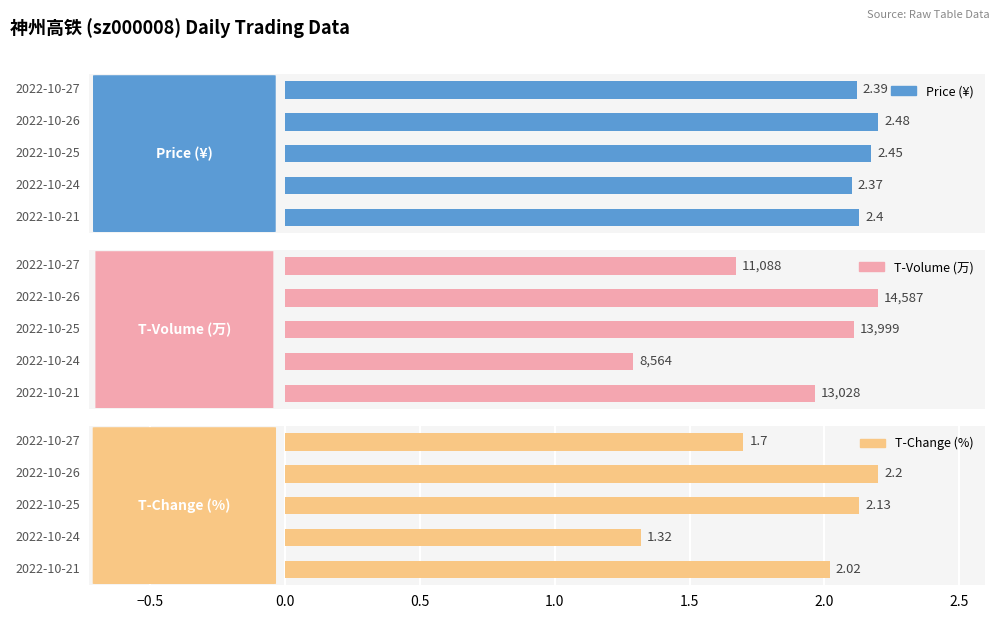

Which series changed the most between 2022-10-26 and 2022-10-24?

T-Volume (万)